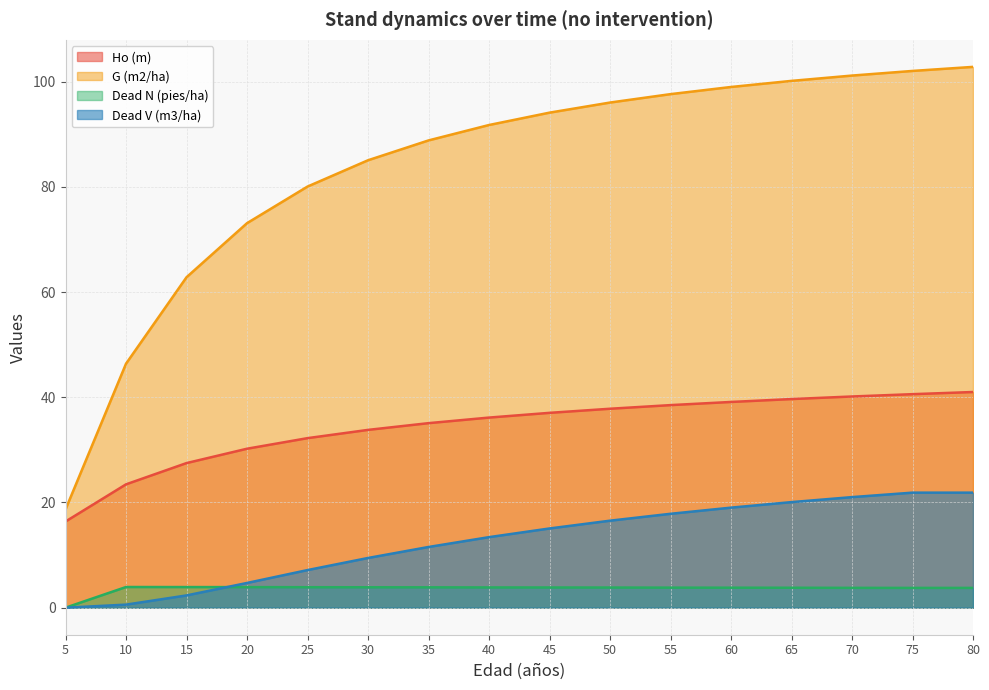

Which label corresponds to the largest value in the chart?

80